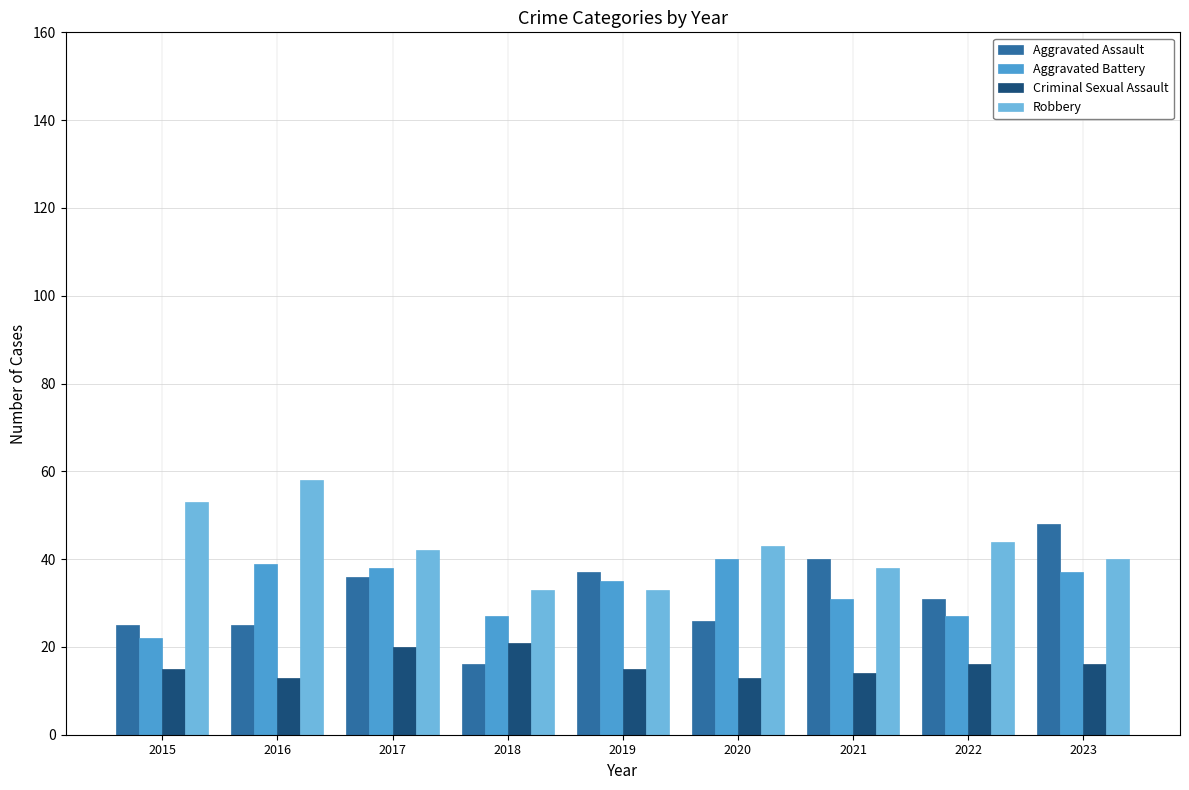

What value does the Criminal Sexual Assault series have at 2015?

15